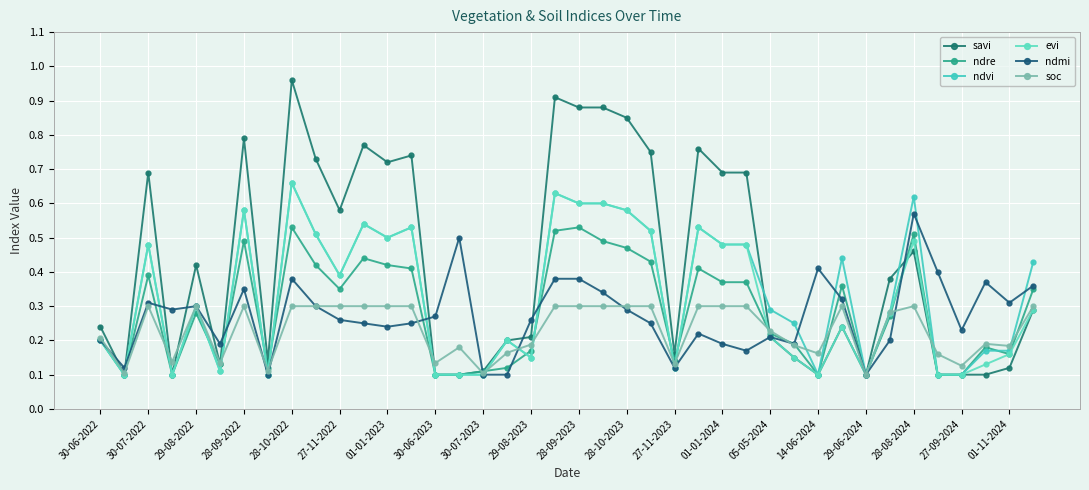

Which series has the largest range (max minus min)?

savi